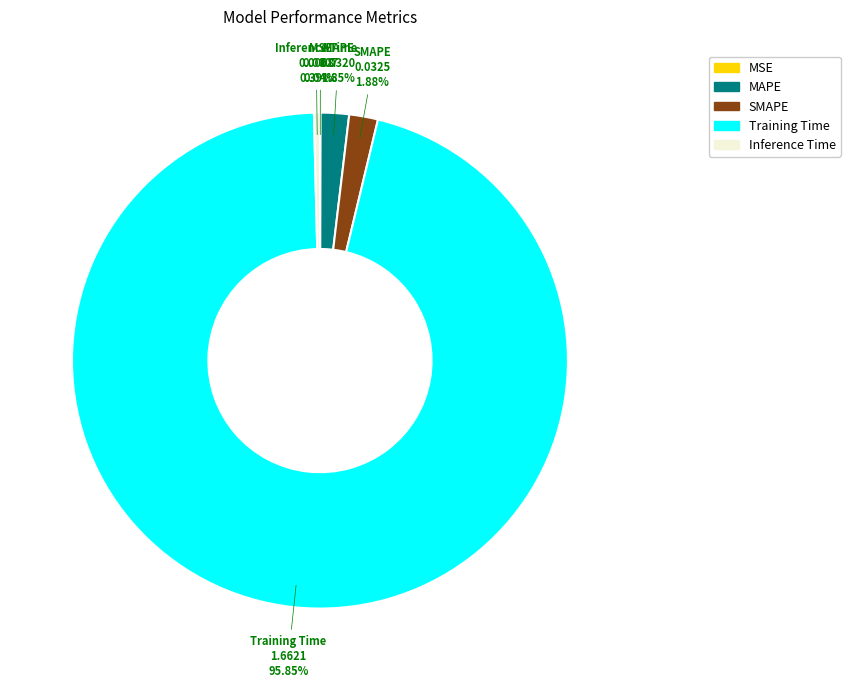

Do Training Time and Inference Time together represent more than half of the pie?

Yes